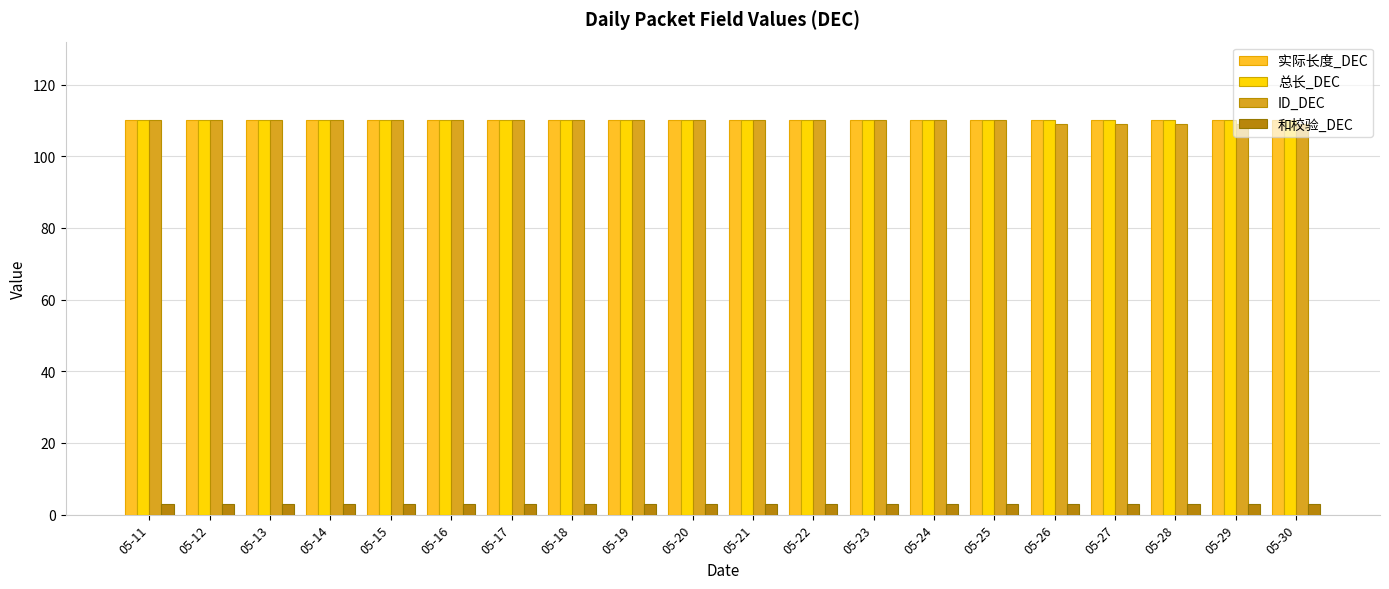

Is it true that 和校验_DEC equals 3 at 05-29?

True